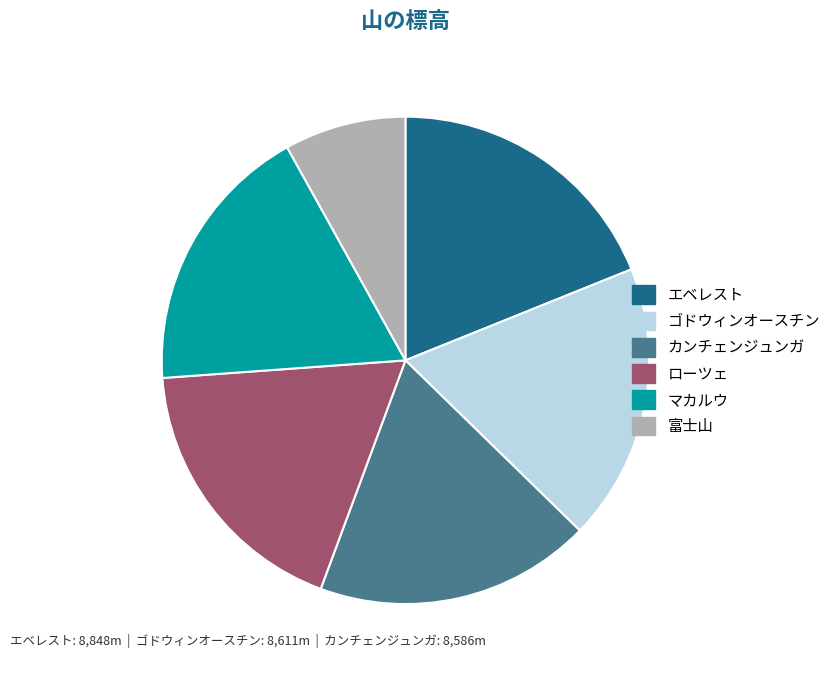

True or false: カンチェンジュンガ accounts for 18% of the total.

True